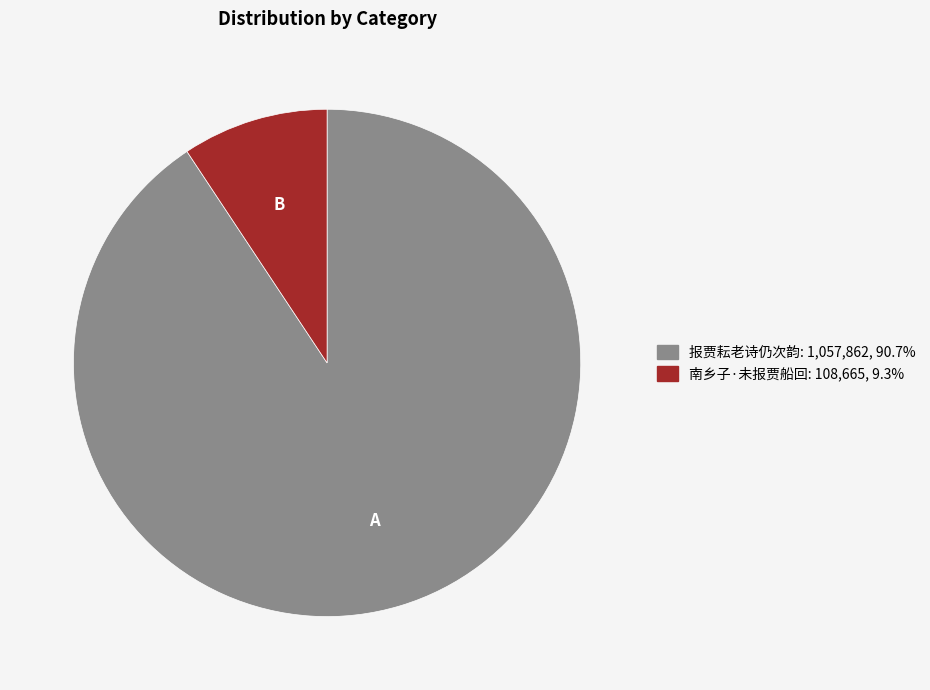

Combined, do 南乡子·未报贾船回 and 报贾耘老诗仍次韵 account for over 50%?

Yes